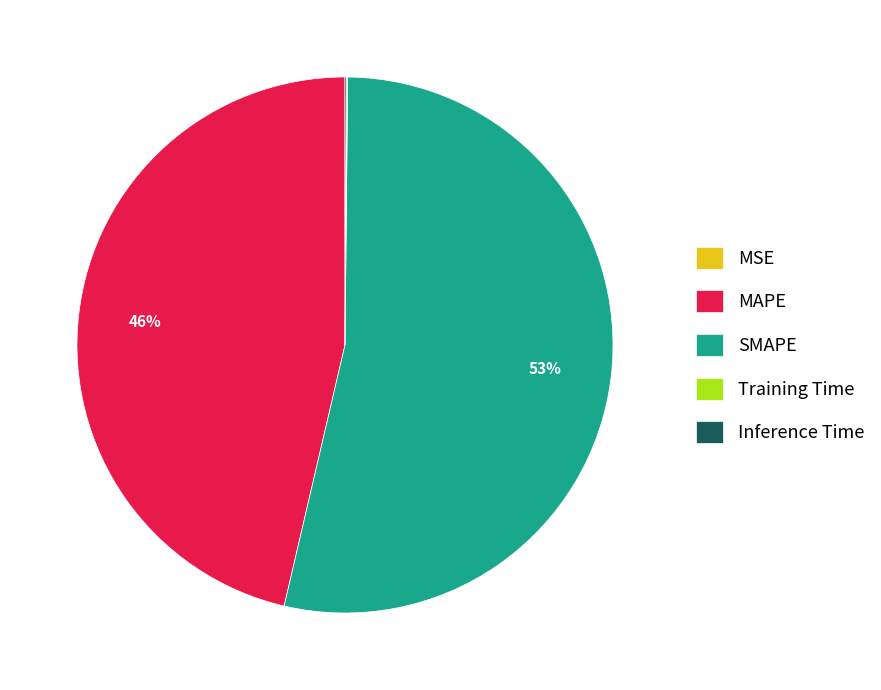

To the nearest percent, what is the average slice percentage?

20%